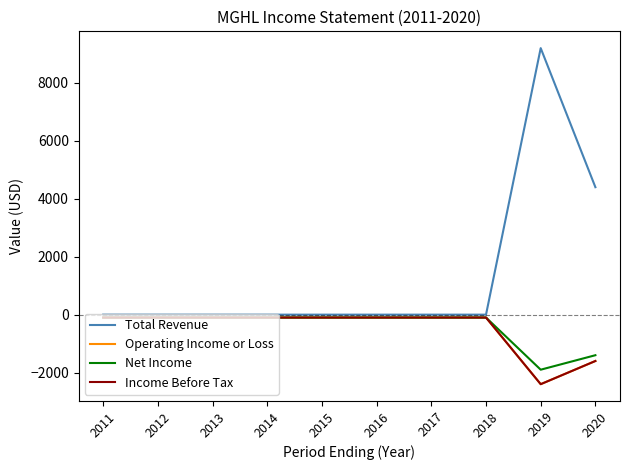

What is the maximum value for Operating Income or Loss?

-100